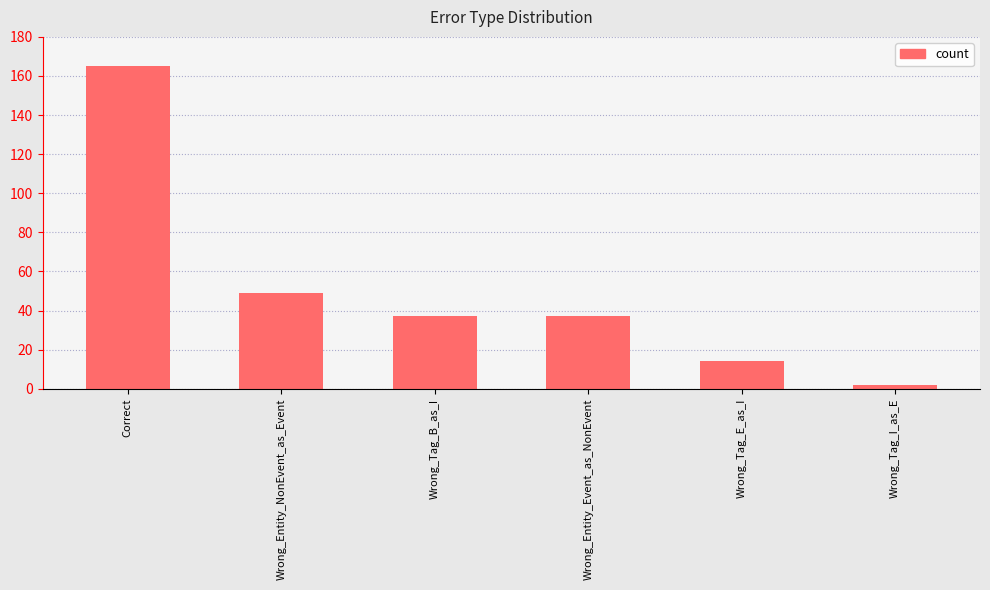

What is the average value?

51